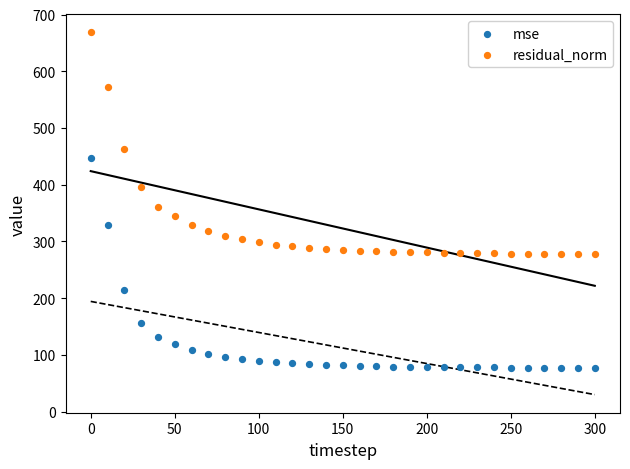

Across all series, what Y value is closest to 372?

361.5